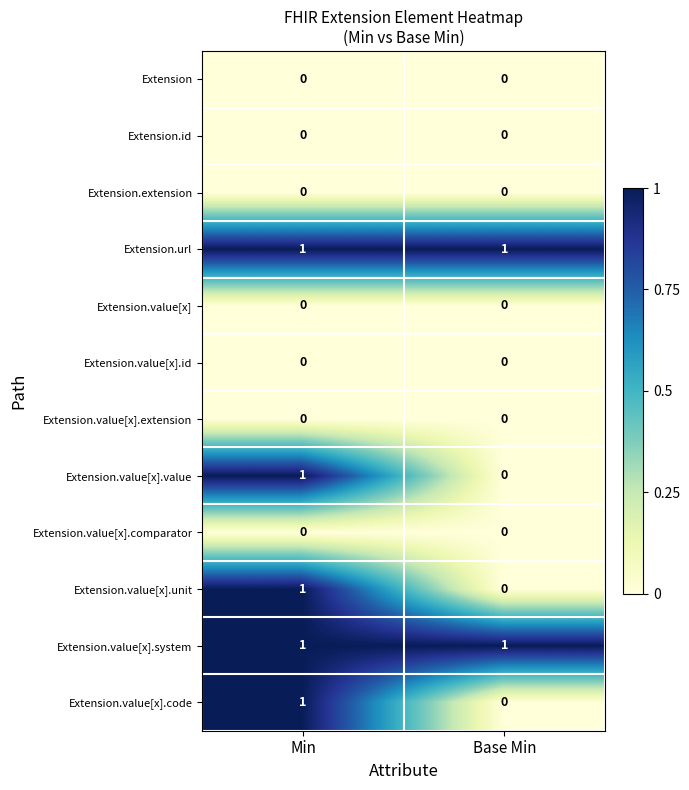

Is it true that Extension.value[x].value equals 1 at Min?

True